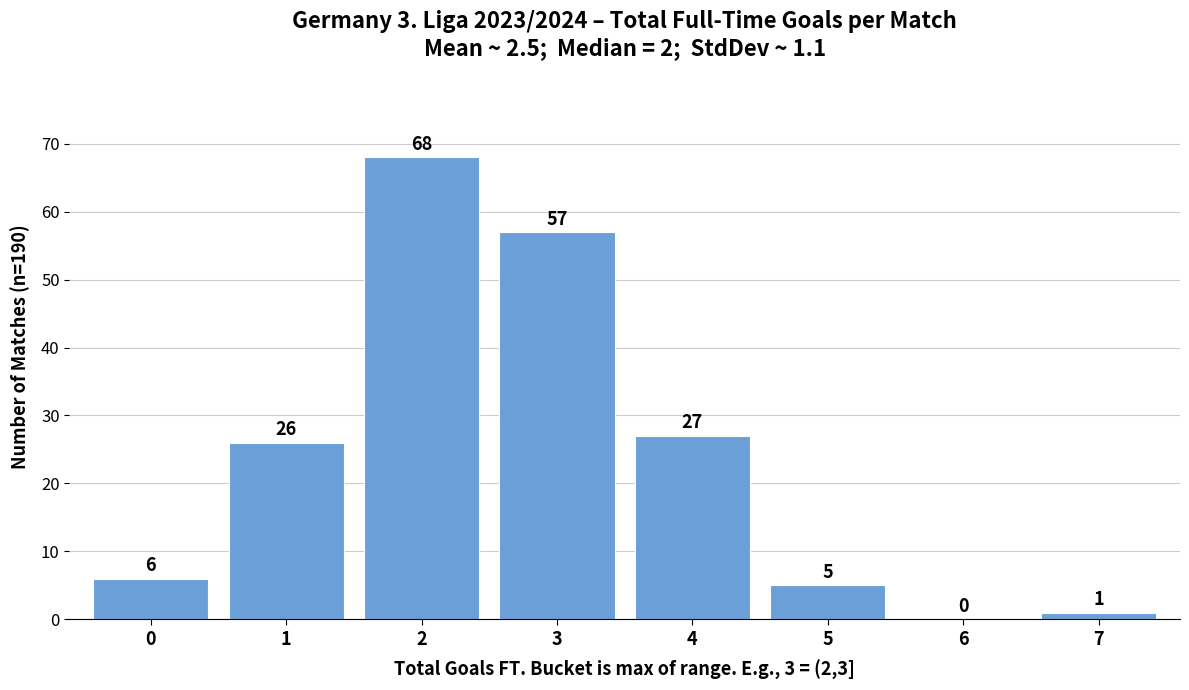

Over which range of the x-axis is the bar tallest?

1.5 to 2.5